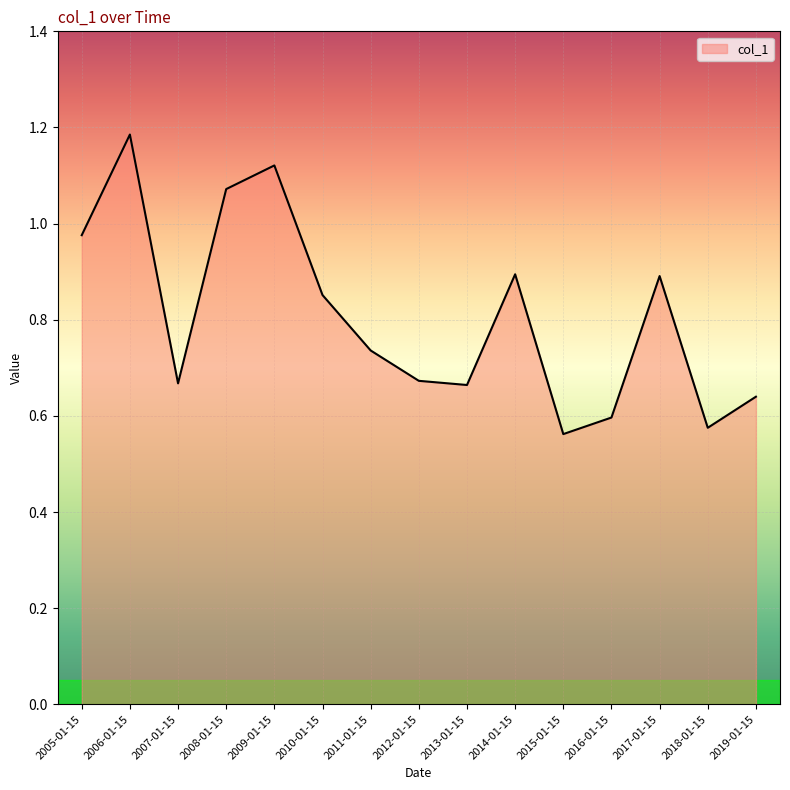

What position from the right is 2011-01-15?

9